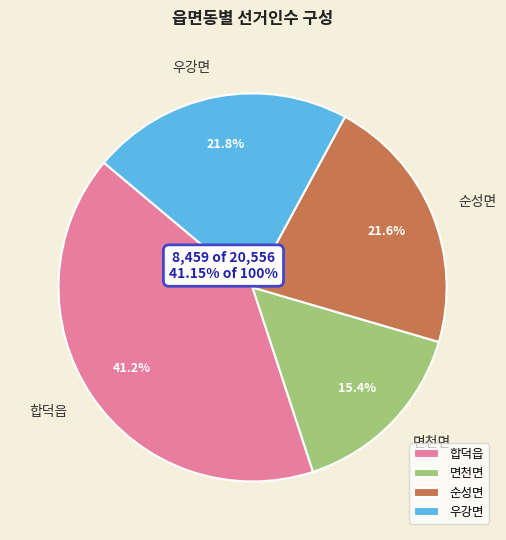

What is the change in value from 합덕읍 to 면천면?

-5288